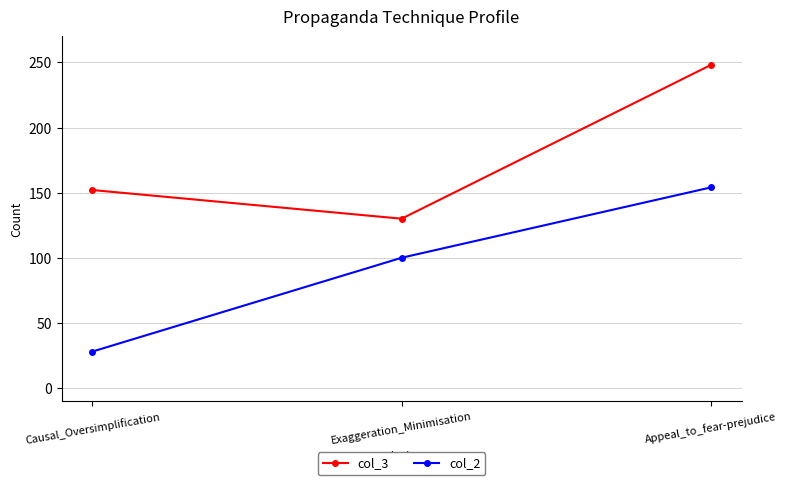

The col_3 series shows 56 at Causal_Oversimplification. True or false?

False